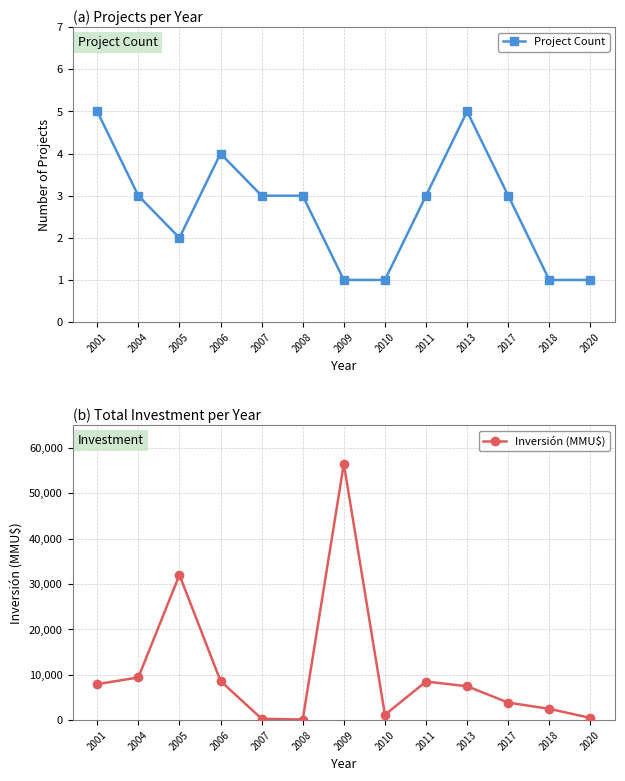

The value of Inversión (MMU$) at 2013 is 7475. True or false?

True